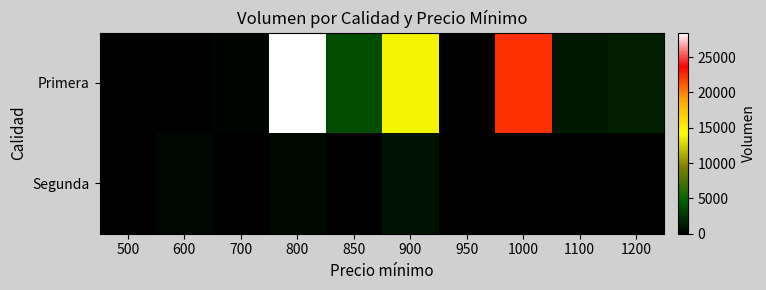

Reading left to right, extract all data points from this chart.

Primera: 500=0	600=0	700=300	800=28450	850=3680	900=13880	950=0	1000=22300	1100=1250	1200=1500
Segunda: 500=100	600=400	700=0	800=500	850=0	900=900	950=0	1000=0	1100=0	1200=0